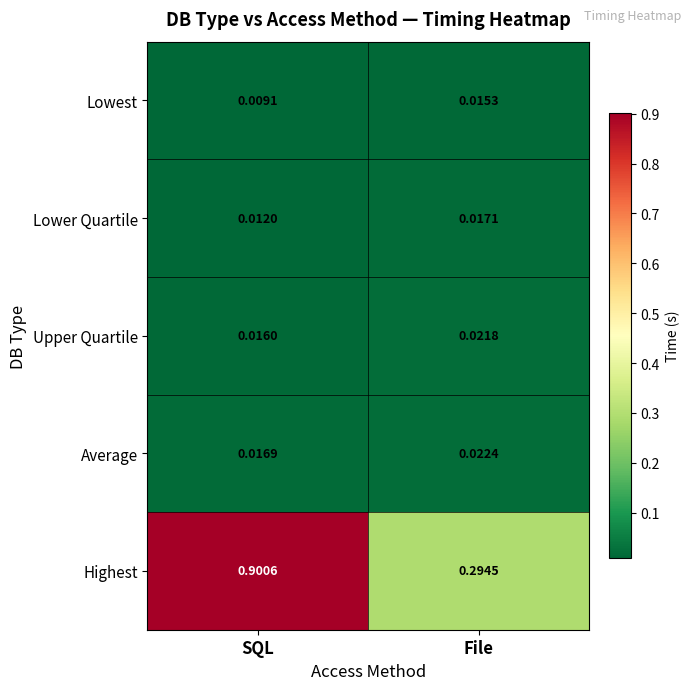

Which series has the largest range (max minus min)?

Highest